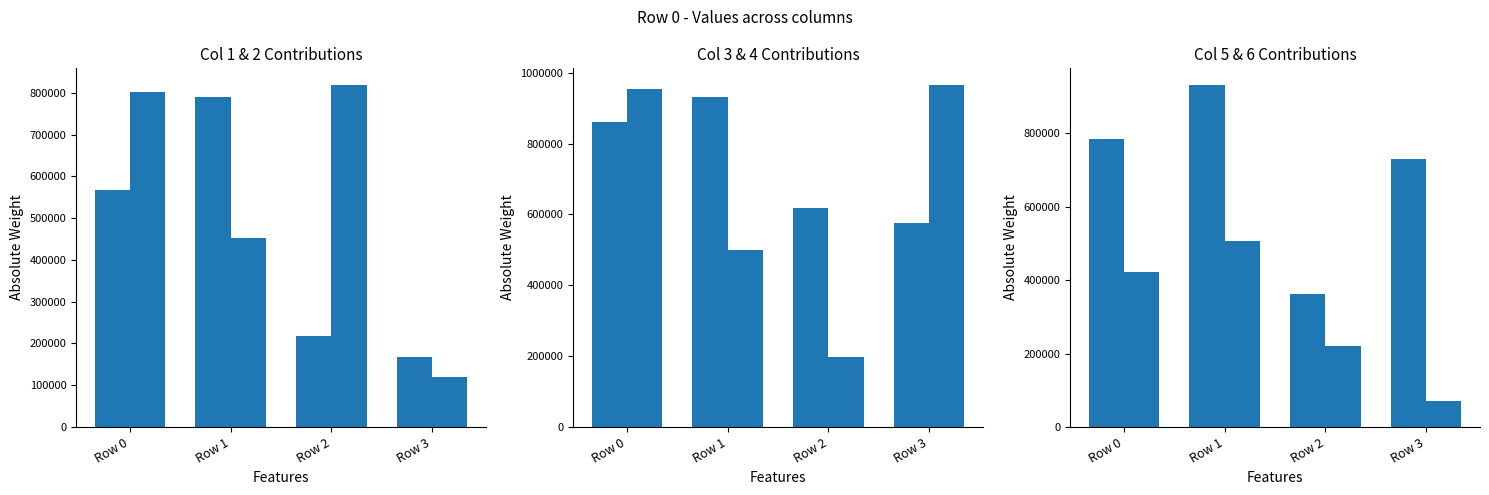

Which series changed the most between Row 1 and Row 2?

col_1